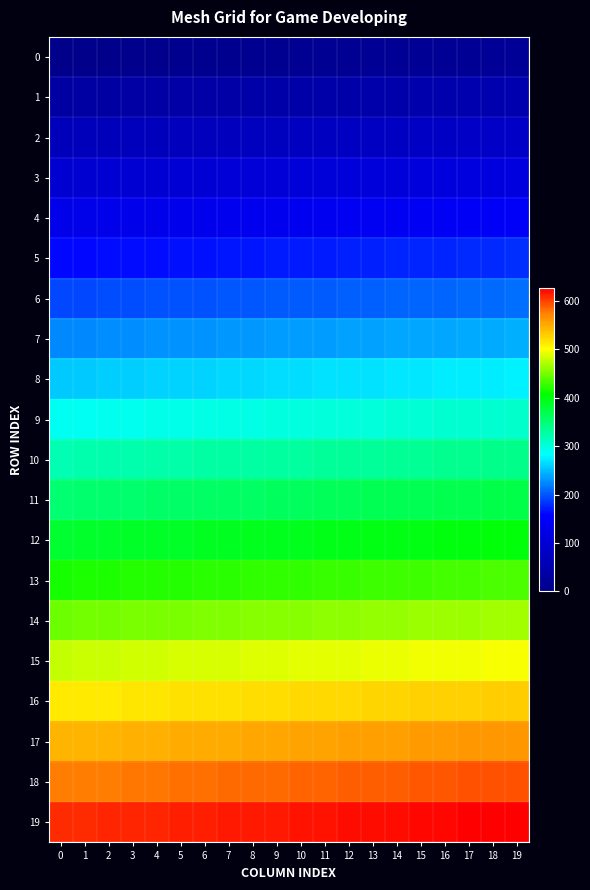

Which label corresponds to the largest value in the chart?

19